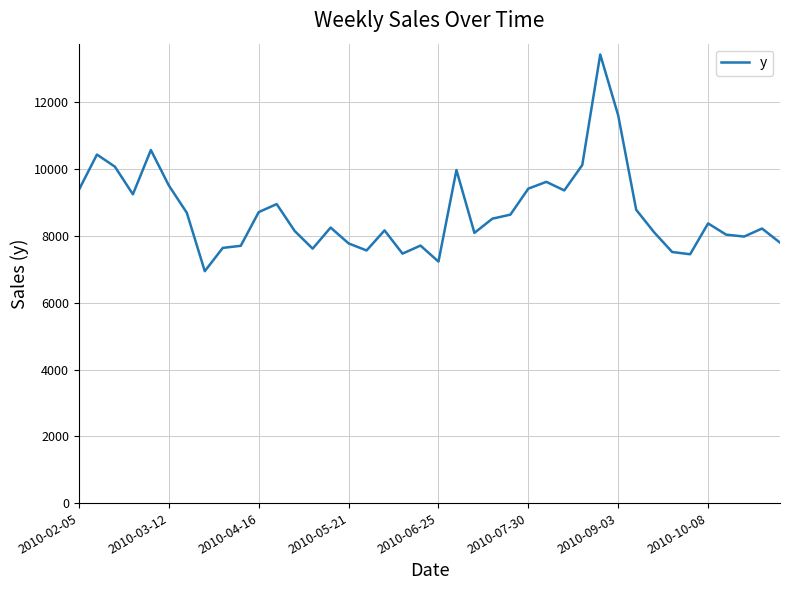

What is the difference between the maximum and minimum values?

6490.3